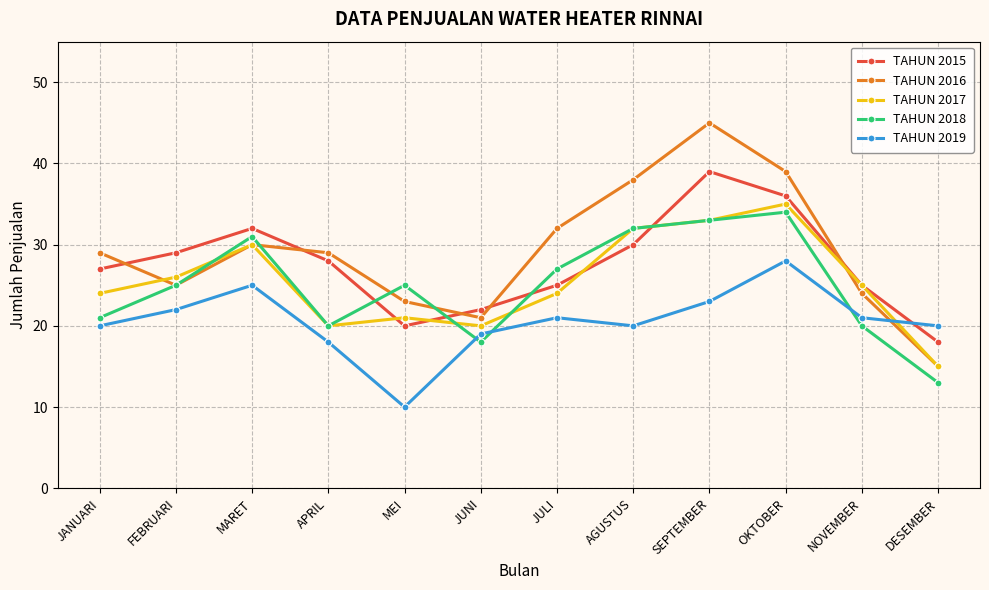

True or false: TAHUN 2019 has a value of 15 at FEBRUARI.

False